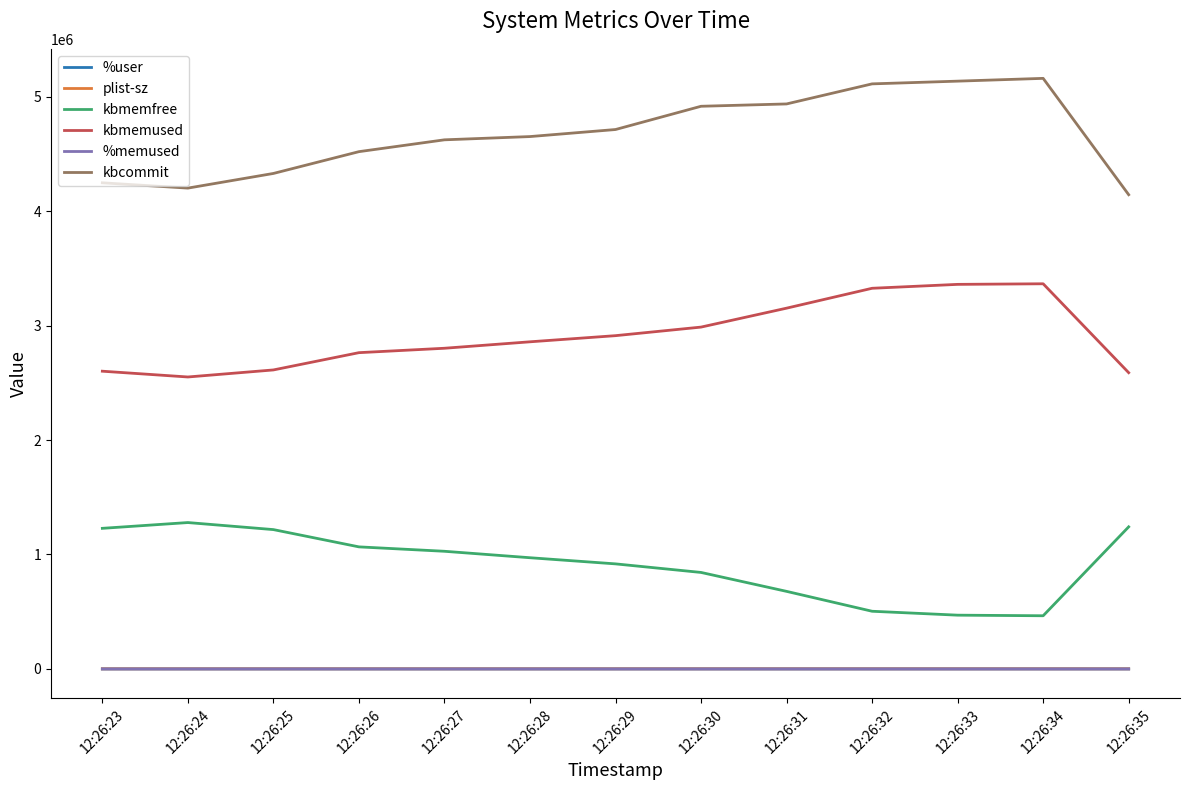

Read the kbcommit value at 12:26:31.

4936136.0